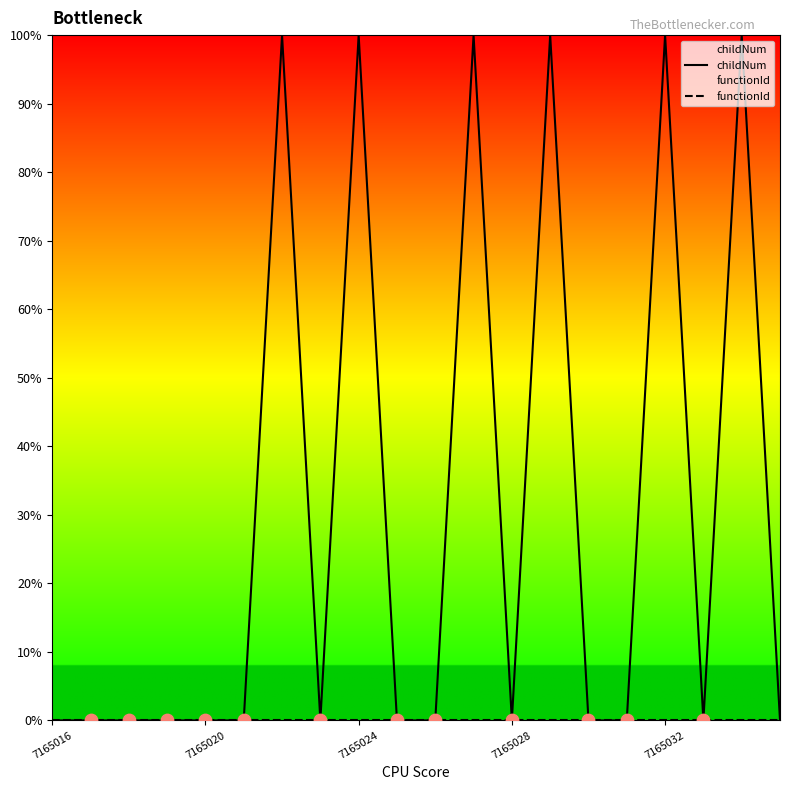

Is the value of functionId at 15 greater than the value of childNum at 16?

No